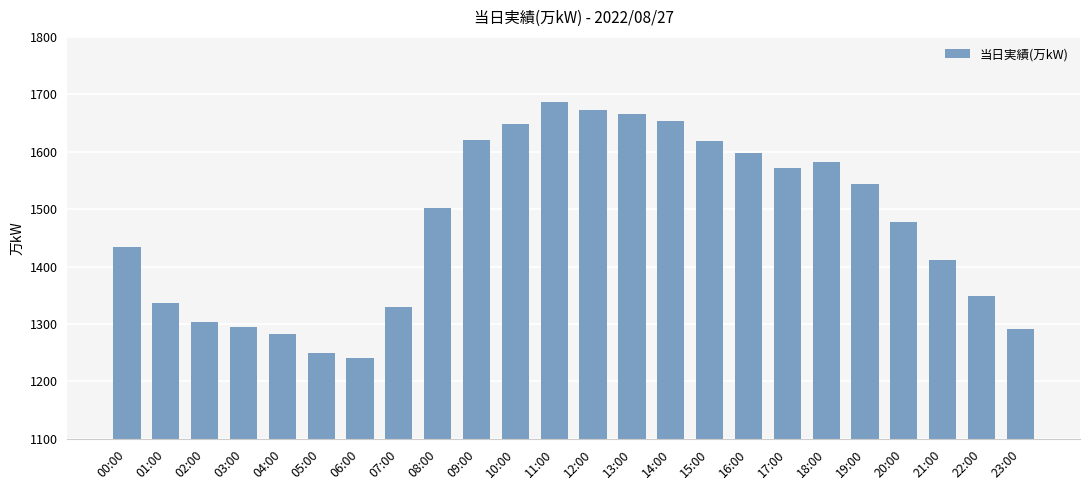

What is the label of the 23rd bar from the left?

22:00